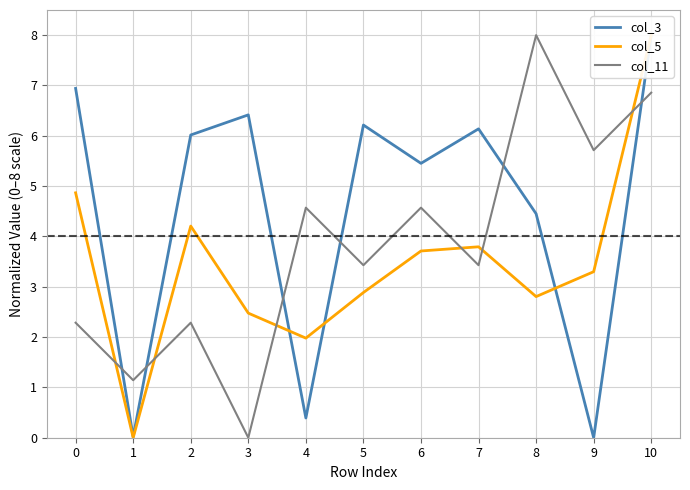

True or false: col_11 and col_3 cross at least once.

True